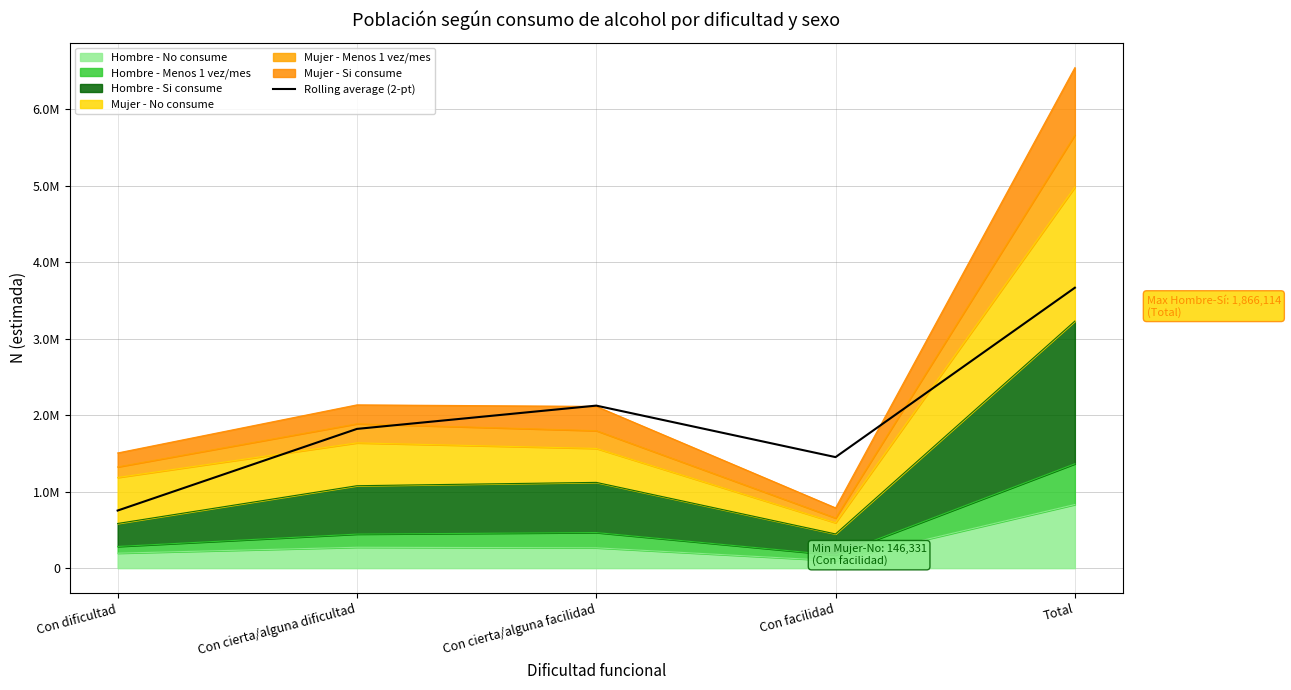

List the labels in order of value, smallest first.

Con dificultad, Con facilidad, Con cierta/alguna dificultad, Con cierta/alguna facilidad, Total